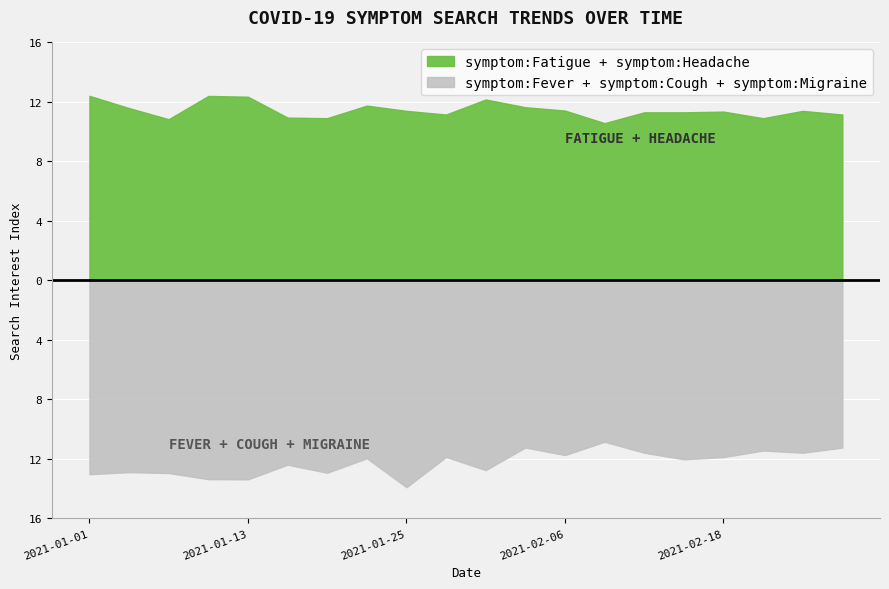

How many data points in symptom:Headache are less than 5?

8